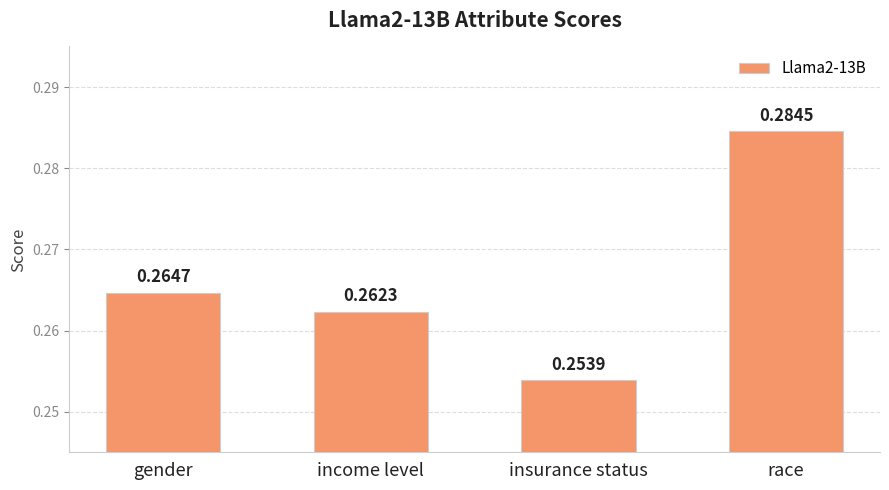

List the labels in order of value, smallest first.

insurance status, income level, gender, race